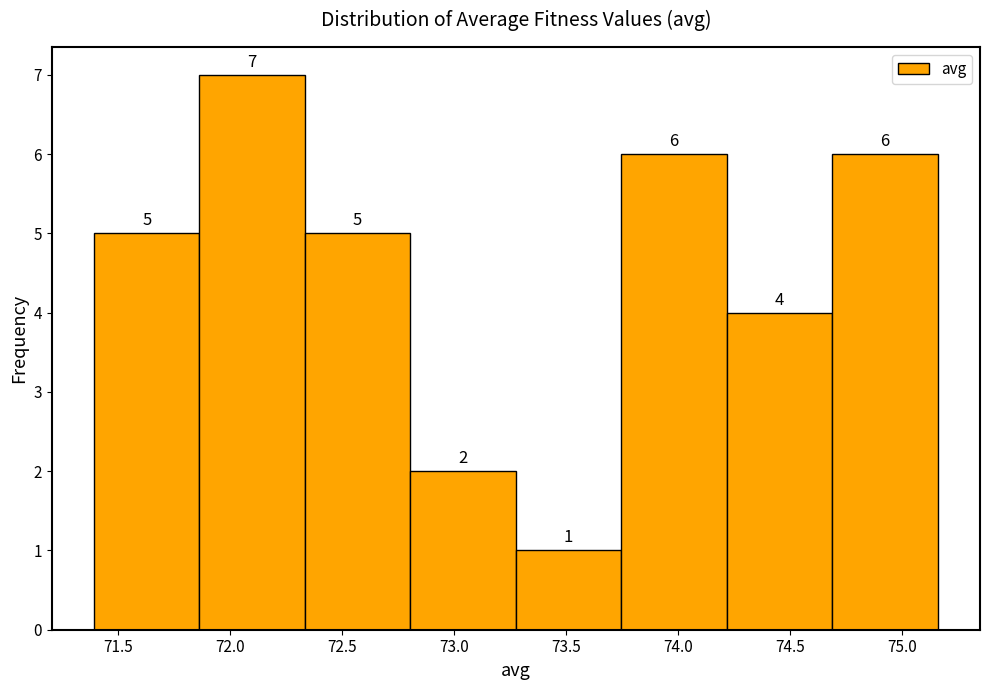

How tall is the bar that spans 71.85 to 72.35 on the x-axis? The bar edges are not printed on the chart, so give them approximately, as read against the axis.

7